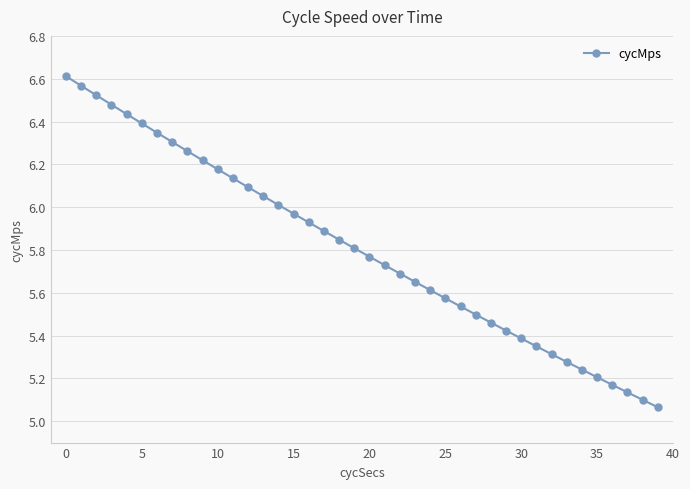

What is the sum of all values?

232.2